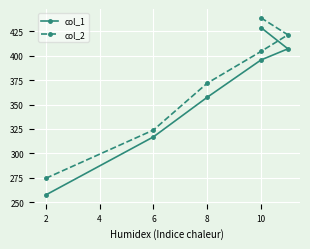

Does the chart display data point markers on the line(s)?

Yes